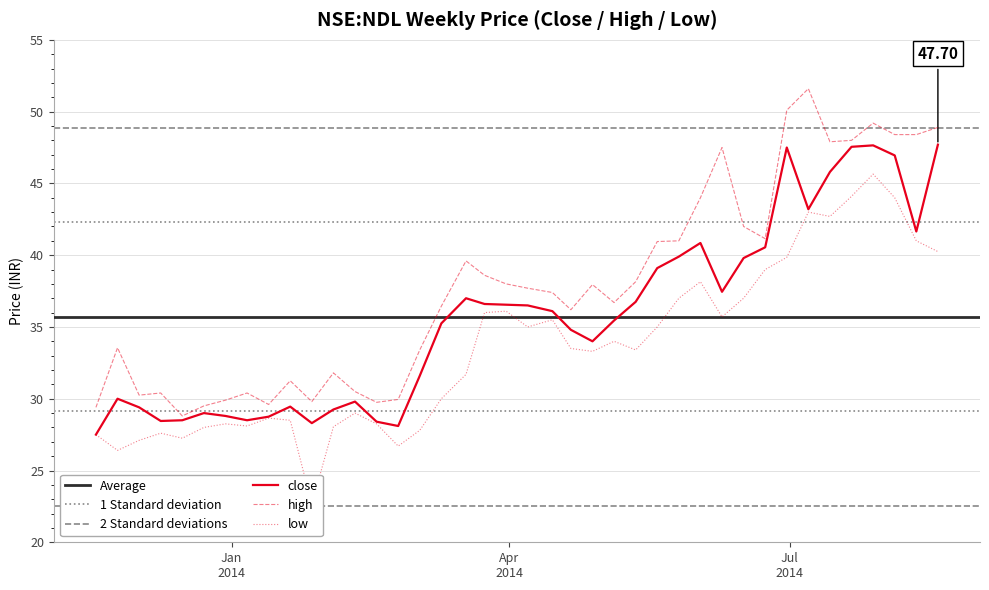

What is the spread (max minus min) of values at 2014-04-21?

2.7